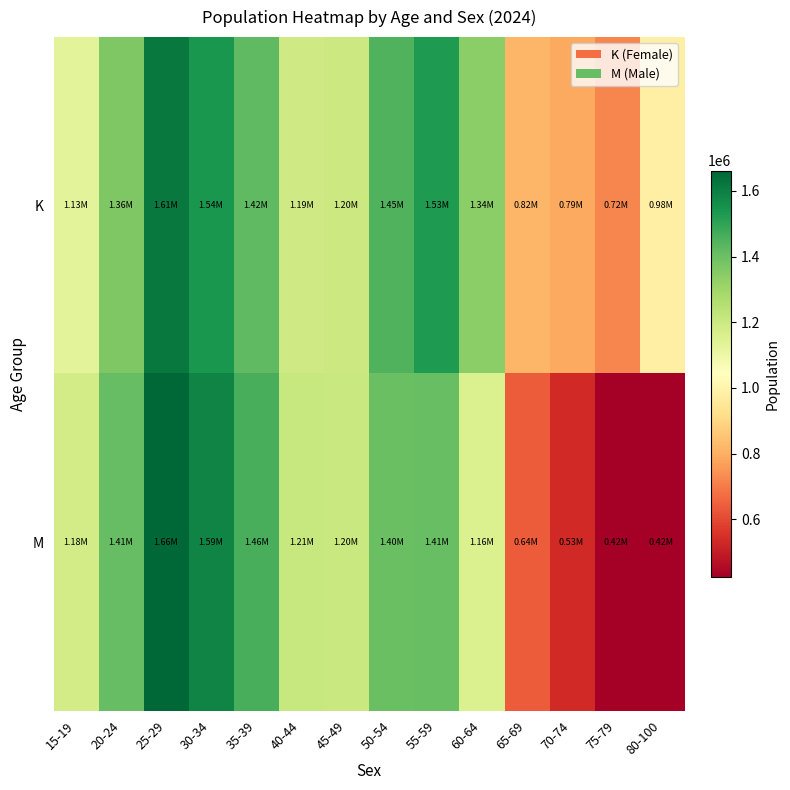

Which has a higher value, 50-54 or 45-49?

50-54